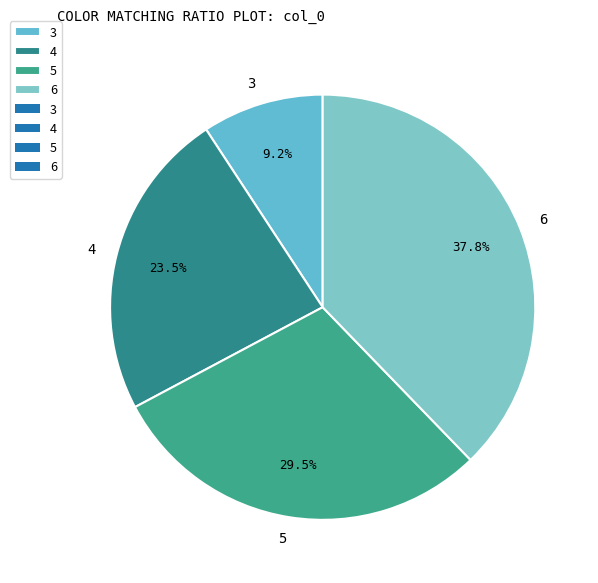

Rank the categories by value from lowest to highest.

3, 4, 5, 6